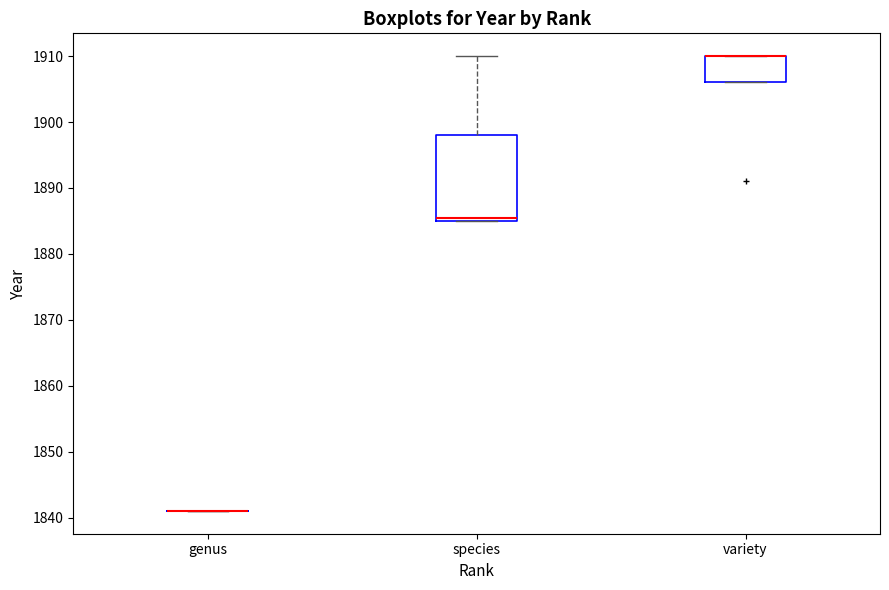

Reading left to right, transcribe this box plot: for each box, give where its median line is, the range the box spans, and where its two whiskers end, as read against the y-axis. The values are not printed on the chart, so give them approximately, as read against the axis.

genus: box collapsed to a line at 1841, whiskers 1841 to 1841
species: median 1886, box 1885 to 1898, whiskers 1885 to 1910
variety: median 1910 (drawn on the box's upper edge), box 1906 to 1910, whiskers 1906 to 1910